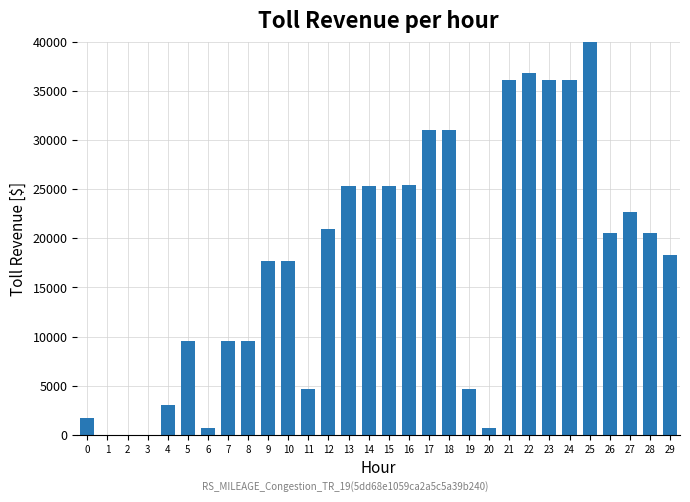

What is the change in value from 5 to 12?

+11385.0